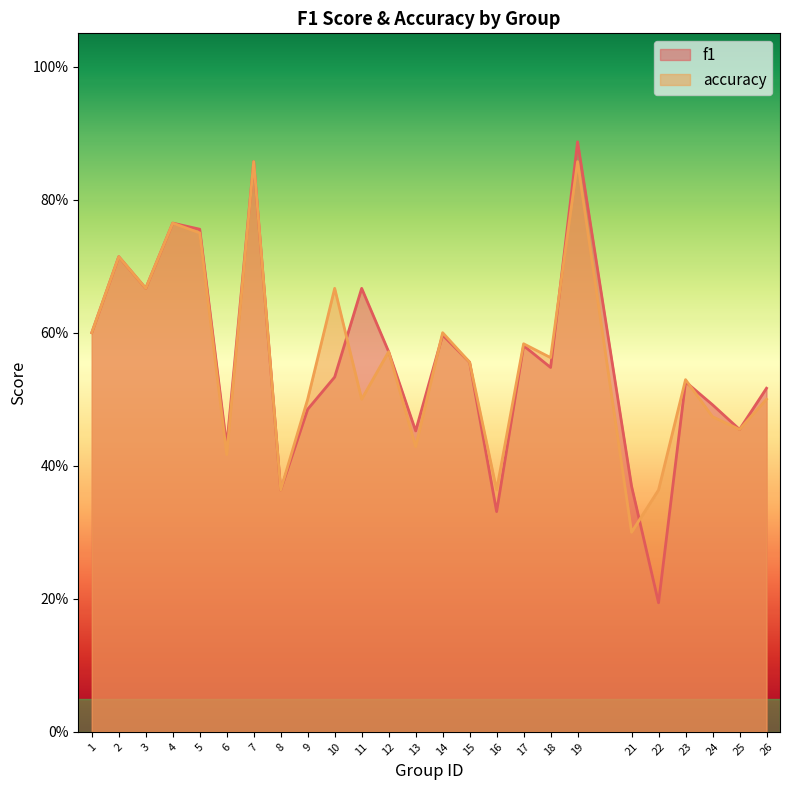

Rank the series at 2 from lowest to highest value.

f1, accuracy